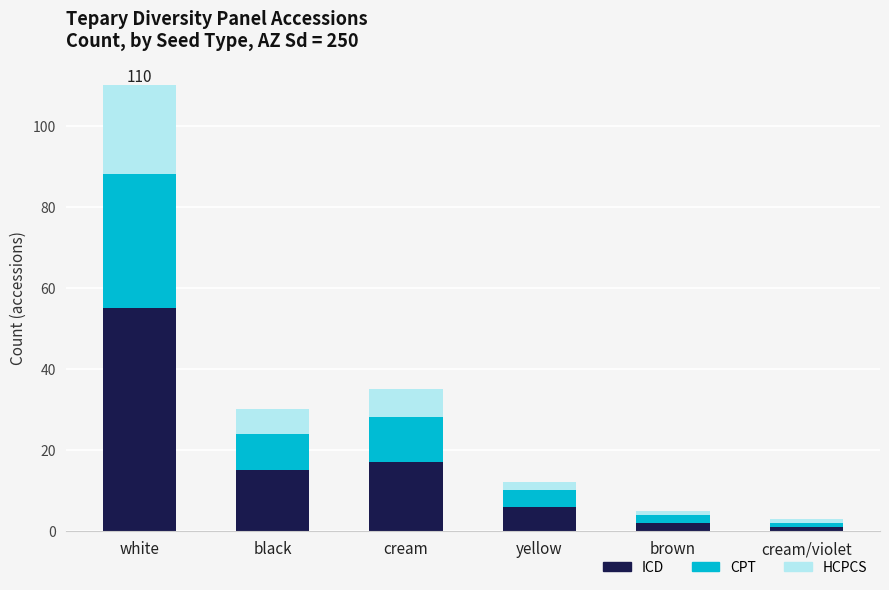

What are all the series names shown in the legend?

ICD, CPT, HCPCS